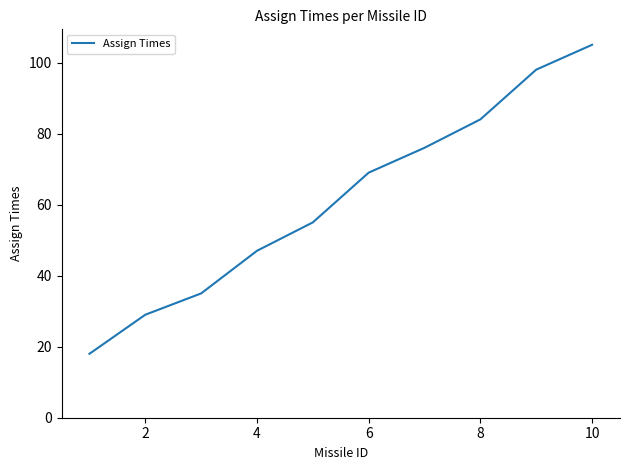

What is the minimum value shown in the chart?

18